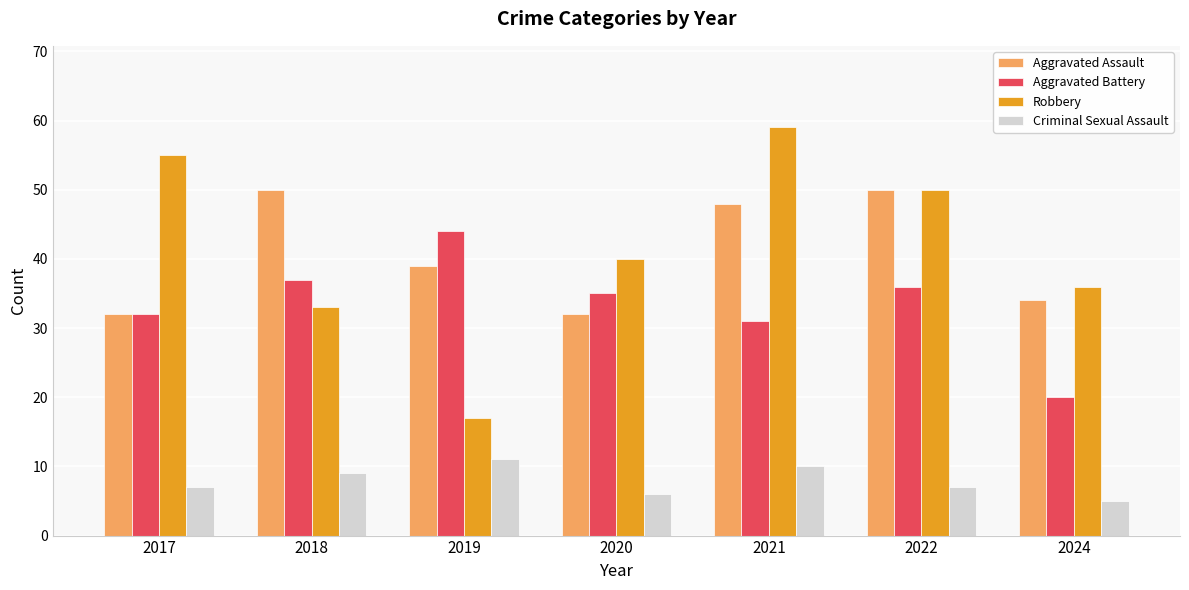

Is the value of Aggravated Battery at 2019 greater than the value of Robbery at 2022?

No